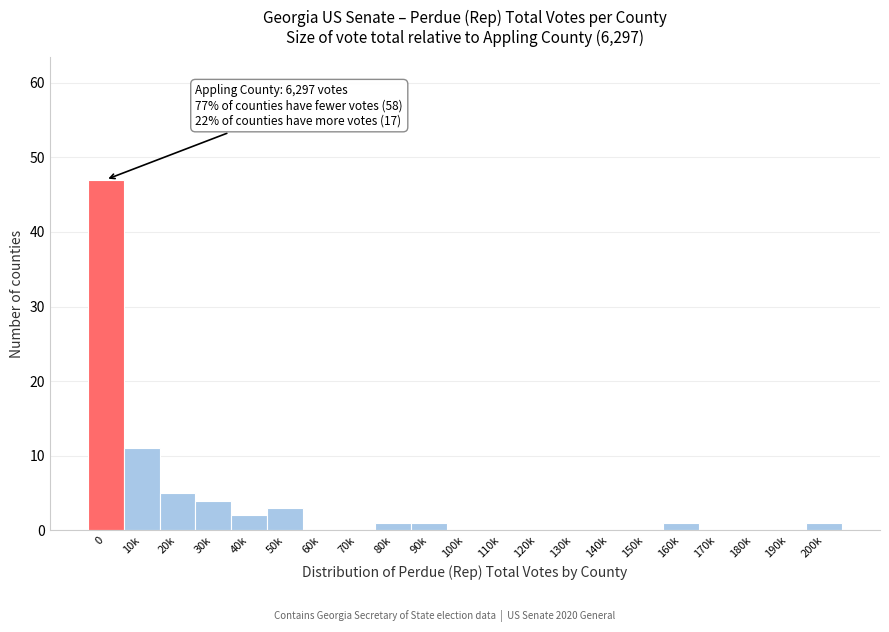

Reading left to right, what are all the values shown in this chart?

0=47	10k=11	20k=5	30k=4	40k=2	50k=3	60k=0	70k=0	80k=1	90k=1	100k=0	110k=0	120k=0	130k=0	140k=0	150k=0	160k=1	170k=0	180k=0	190k=0	200k=1